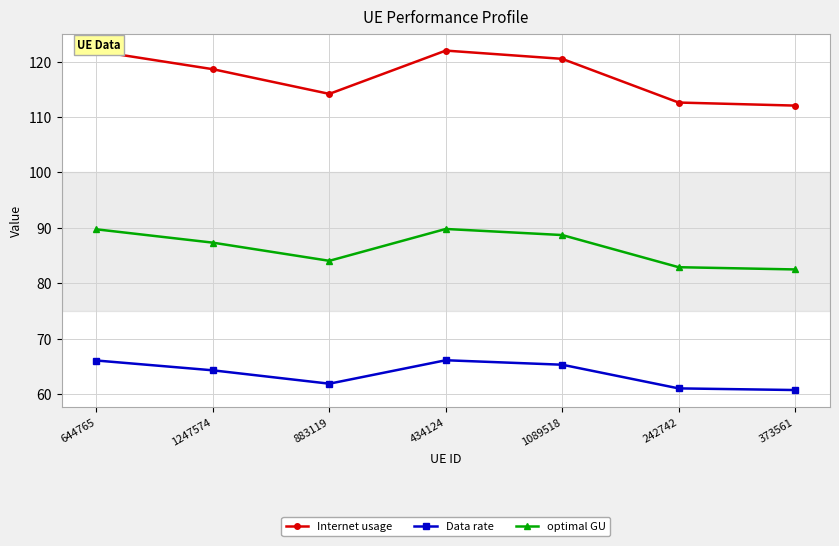

What is the value of the Data rate point at the 5th from the left?

65.3